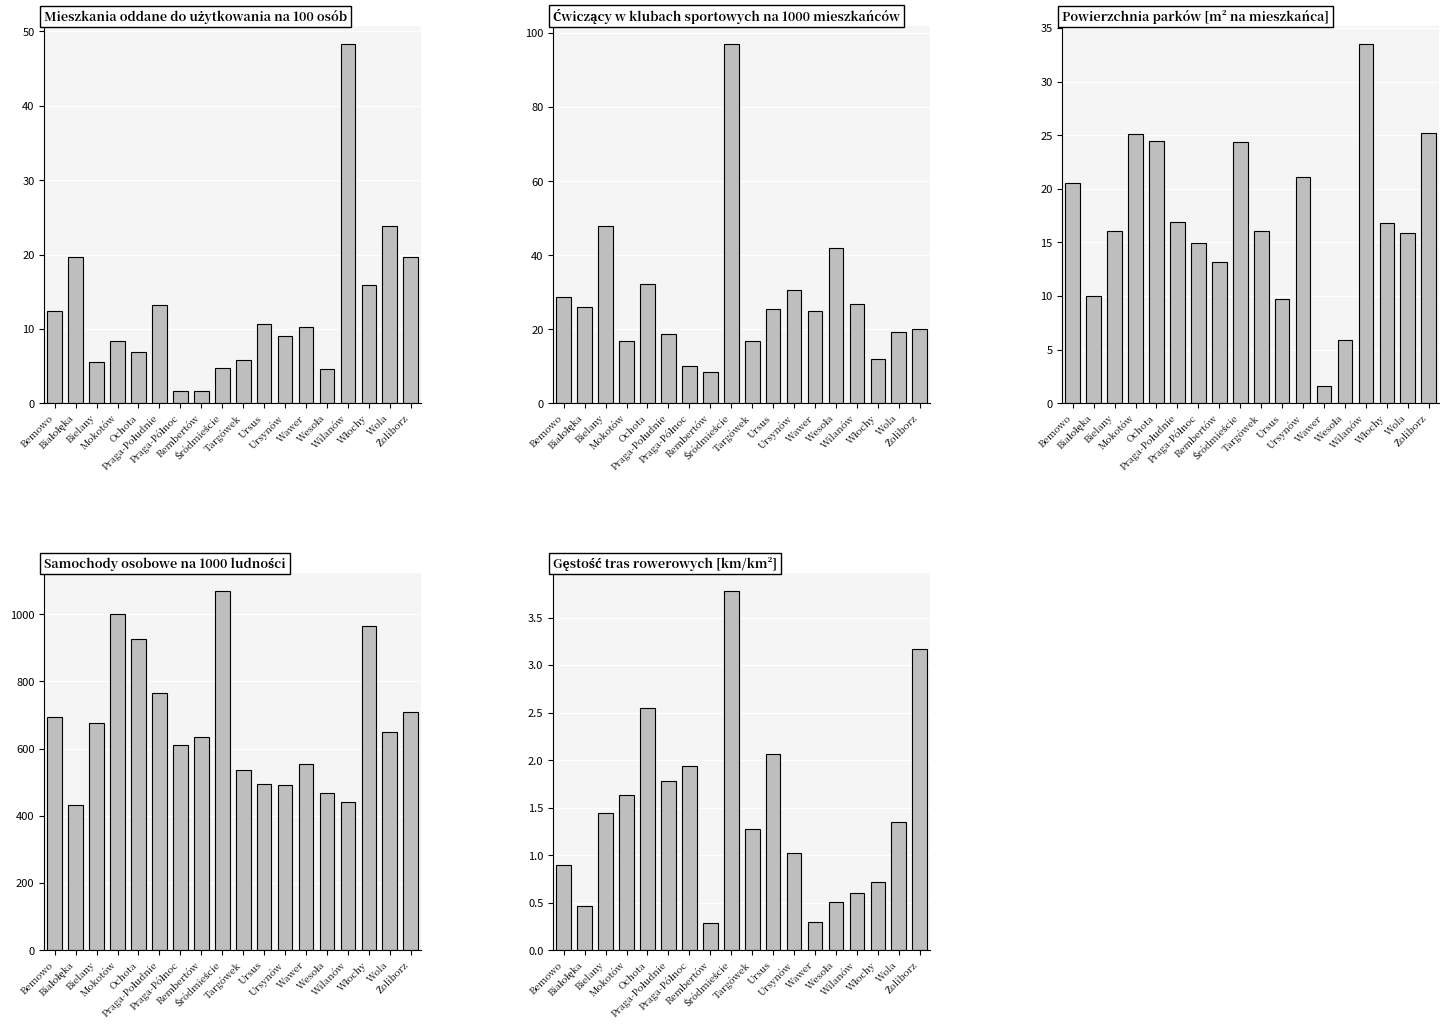

Which series has the widest spread of values?

Samochody osobowe